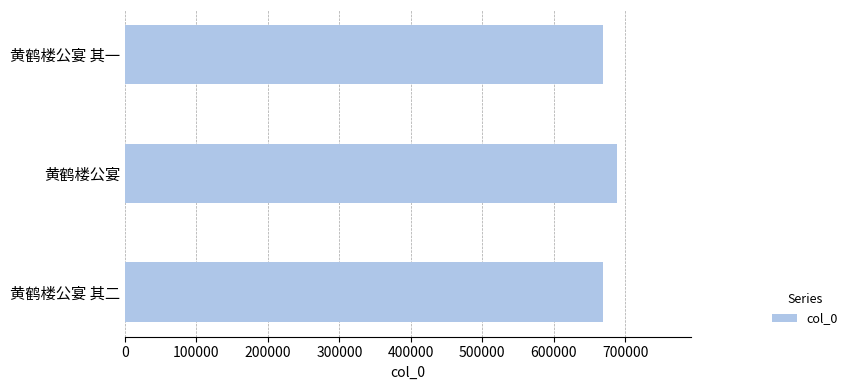

True or false: the data shows 1150617 at 黄鹤楼公宴 其二.

False